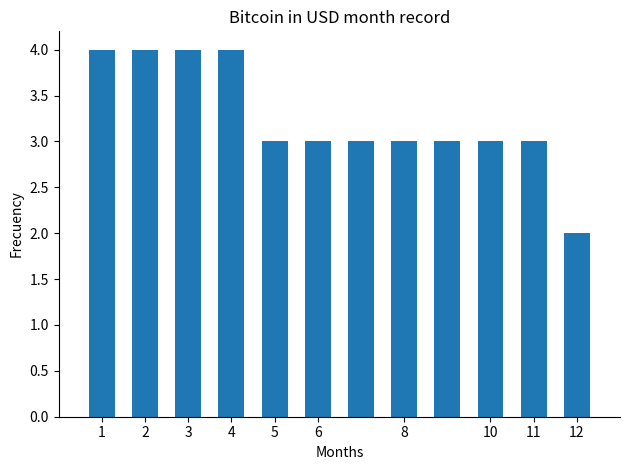

What is the maximum value shown in the chart?

4